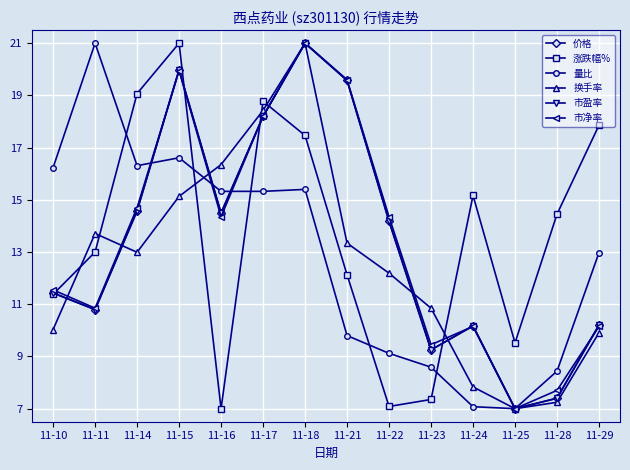

Which series has the largest total across all categories?

涨跌幅%